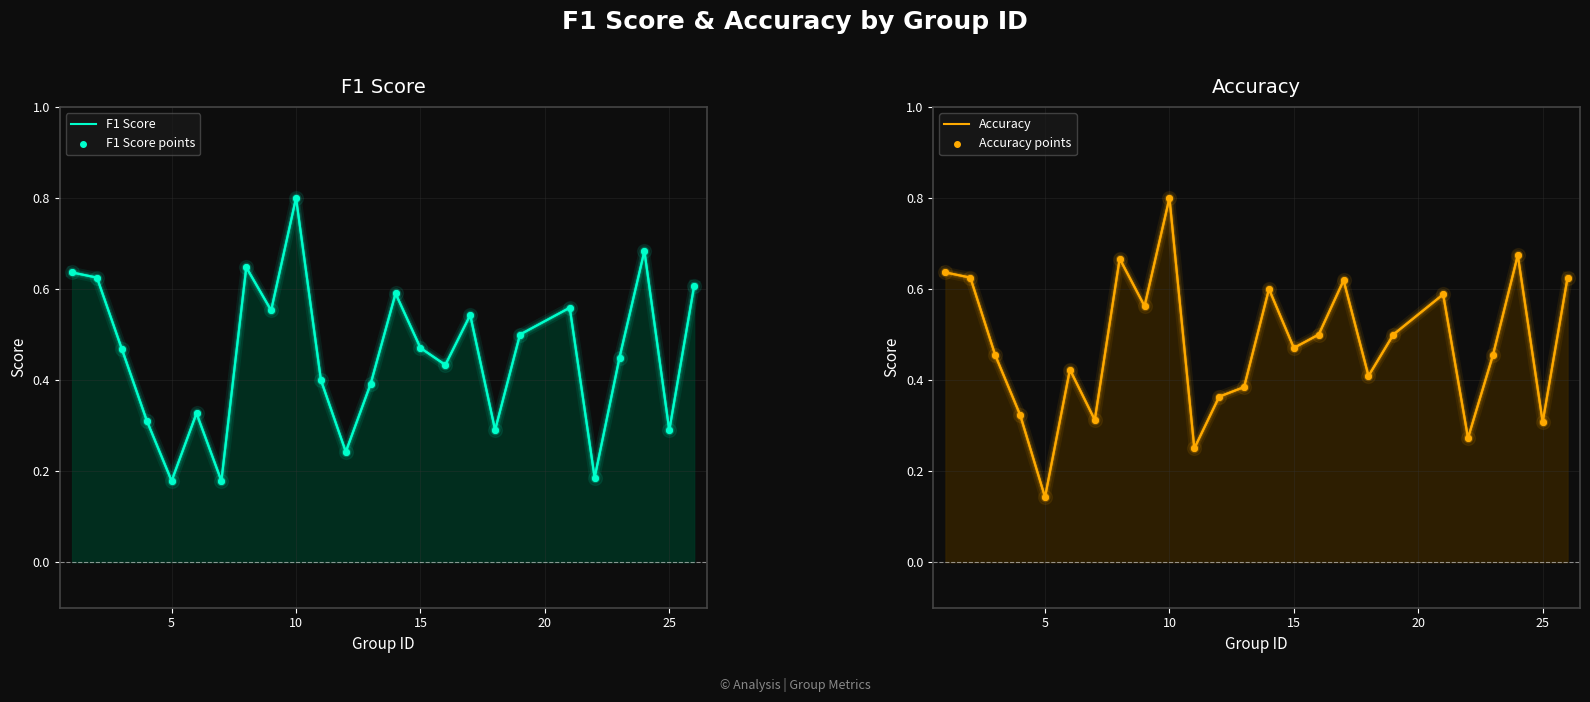

What are all the series names shown in the legend?

F1 Score, F1 Score points, Accuracy, Accuracy points